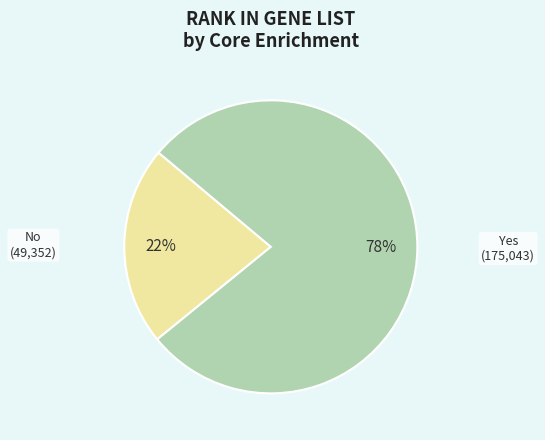

Is No the majority of the pie?

No